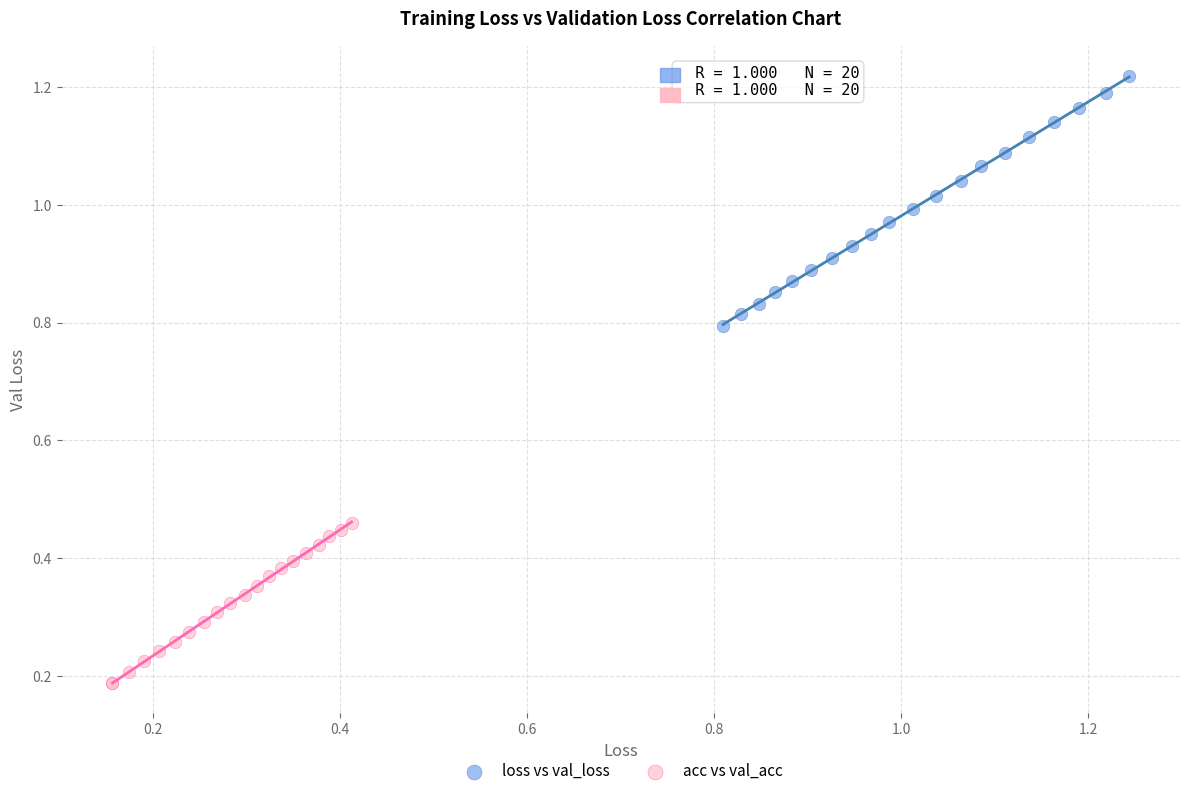

Which series contains the lowest Y value?

acc vs val_acc